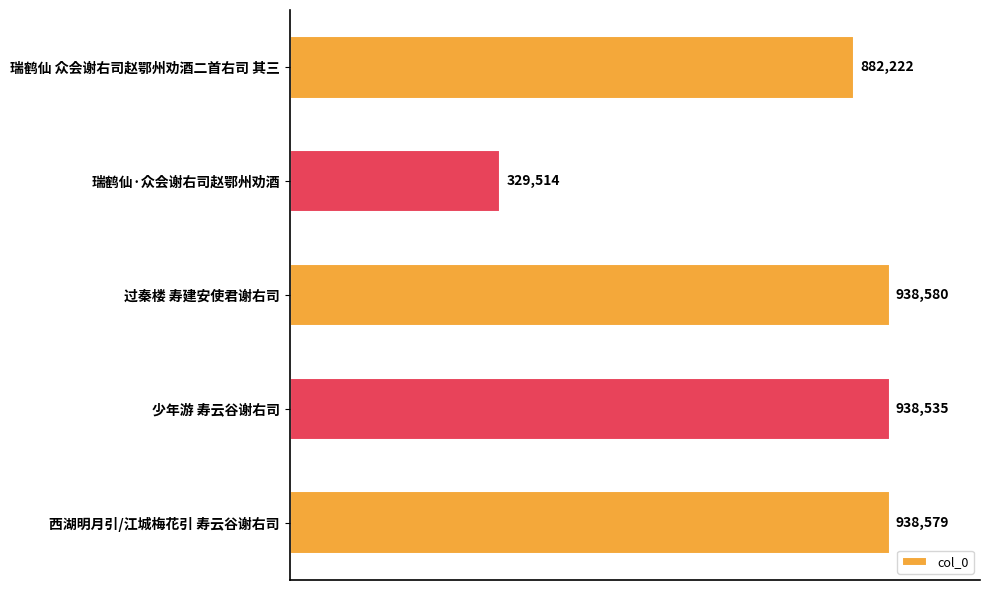

What is the greatest value displayed?

938580